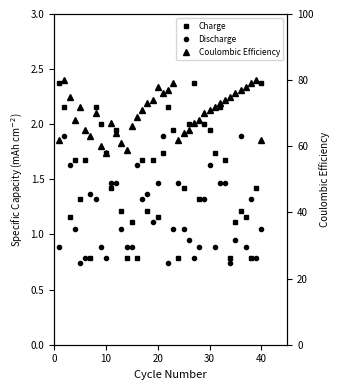

What is the value of the Coulombic Efficiency point at the 13th from the left?

61.0